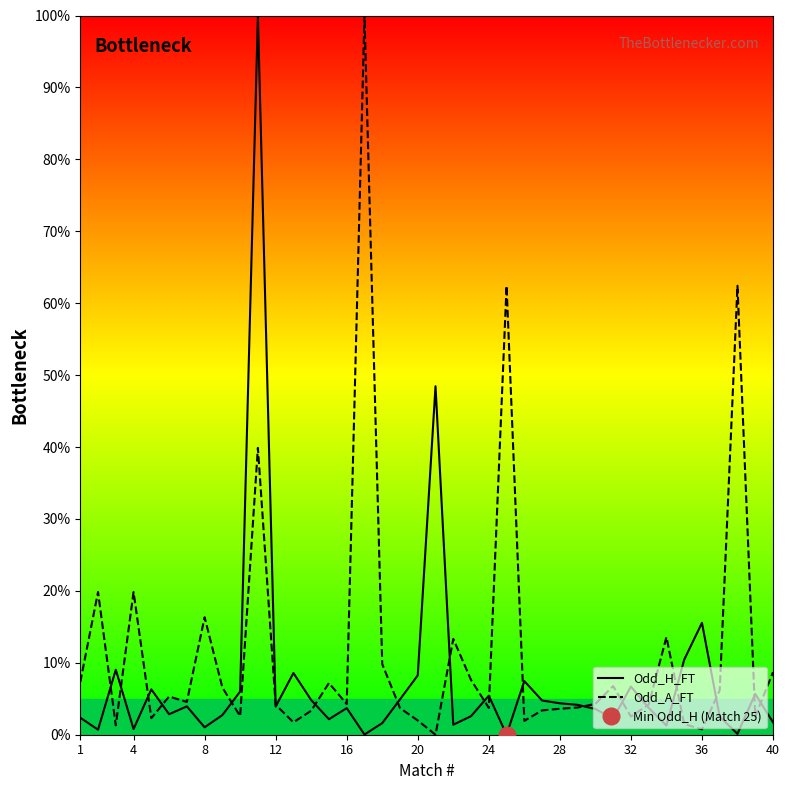

Where does the Odd_A_FT series first go above 4?

1